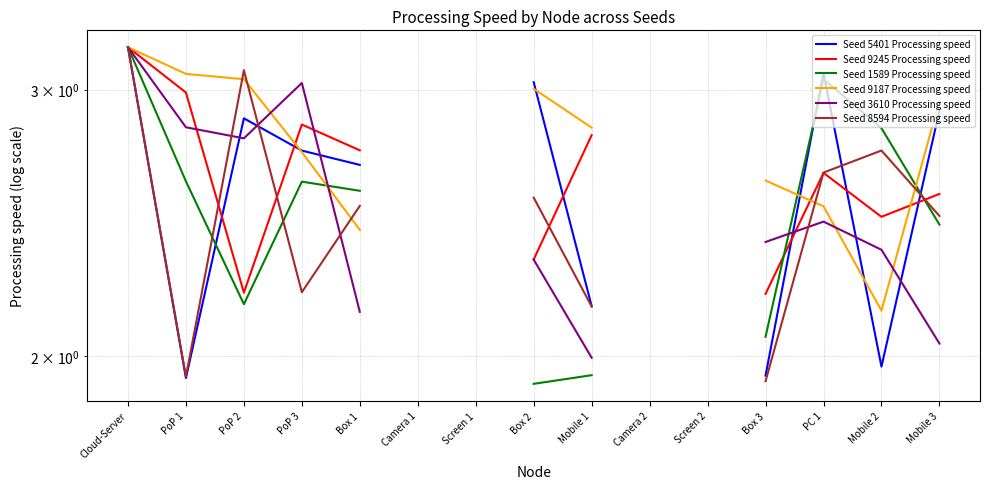

Which label corresponds to the largest value in the chart?

Cloud-Server